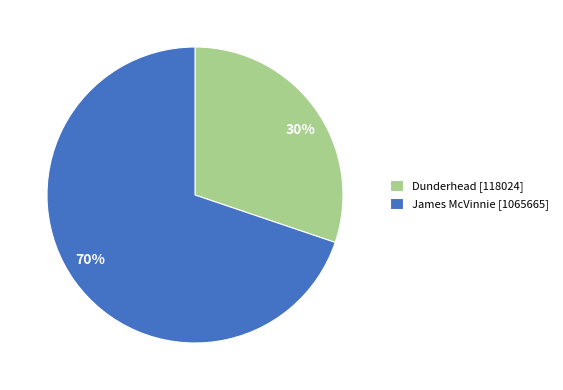

Which slice is the largest?

James McVinnie [1065665]